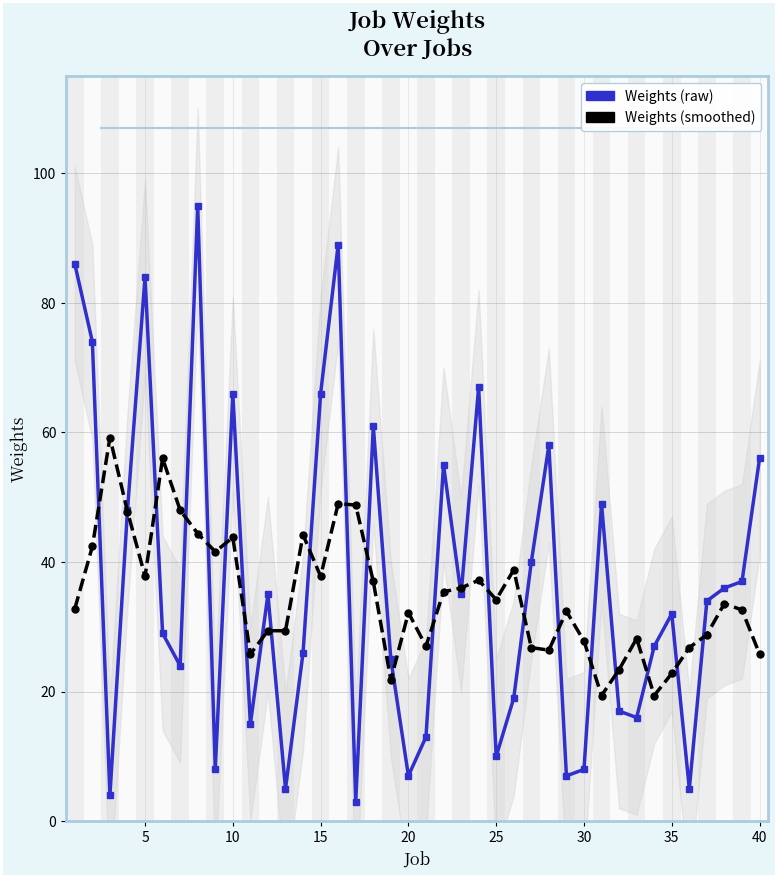

How many intersections are there between Weights (smoothed) and Weights?

24